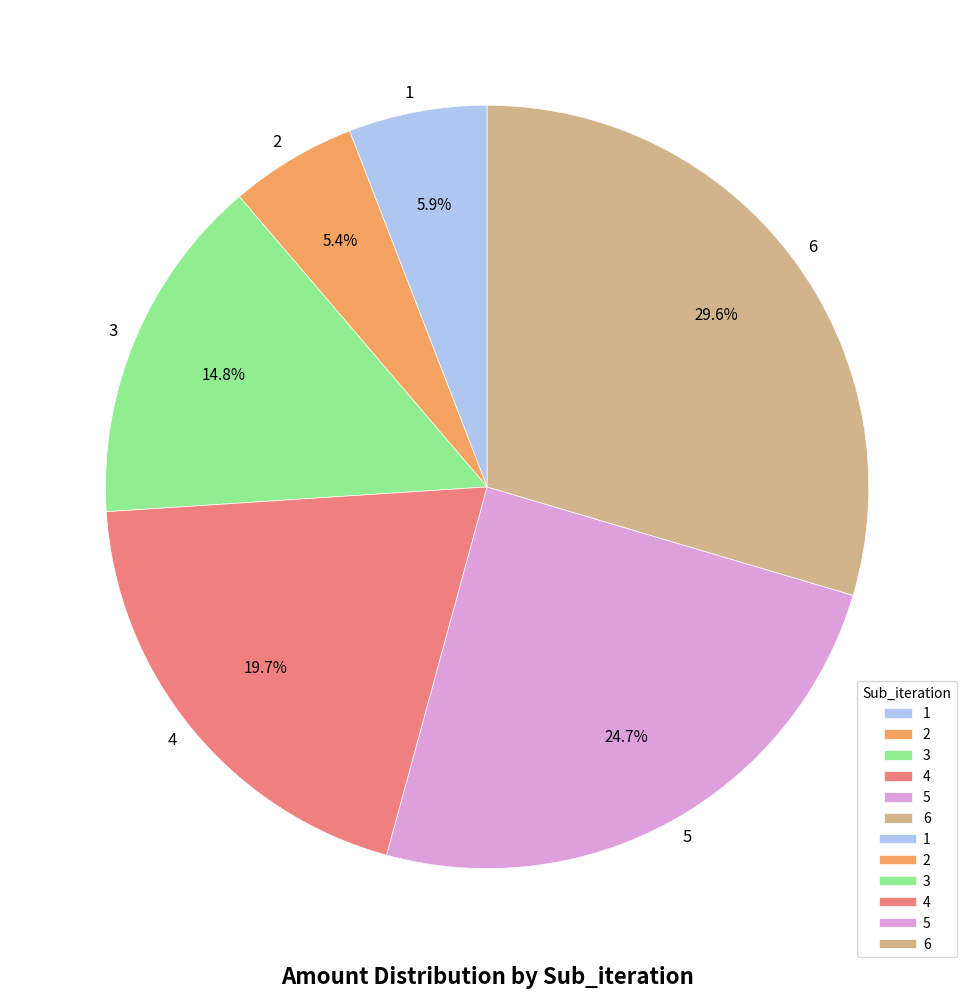

How much of the chart is everything except 6?

70.4%